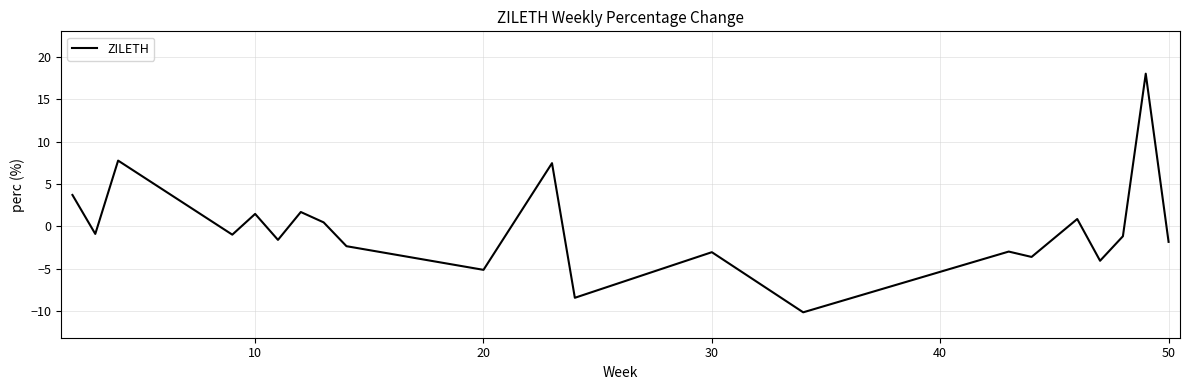

What is the smallest value displayed?

-10.1